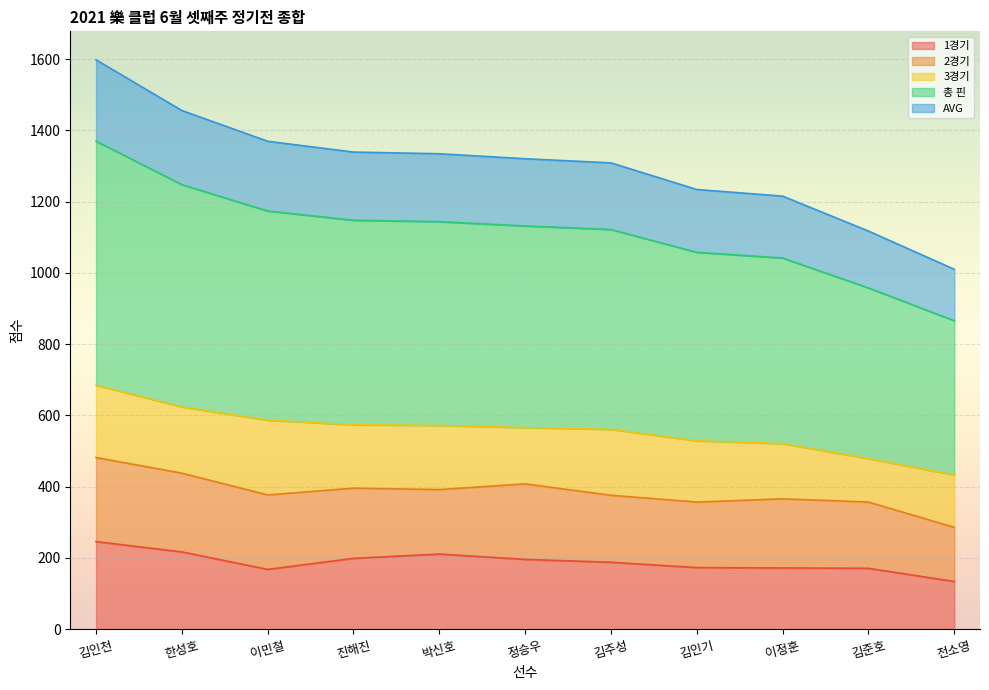

How many lines are shown in the chart?

5